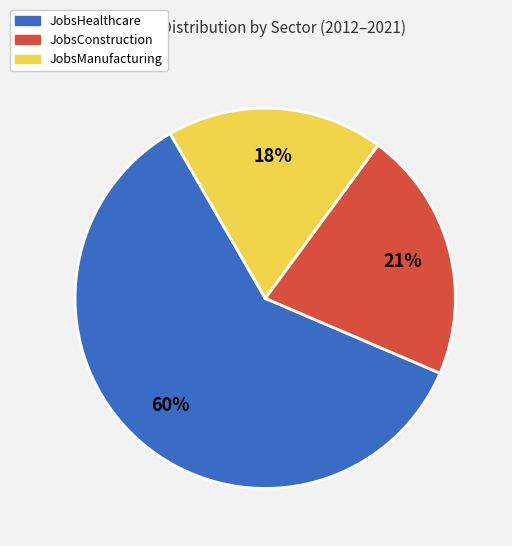

How many segments does this pie chart have?

3